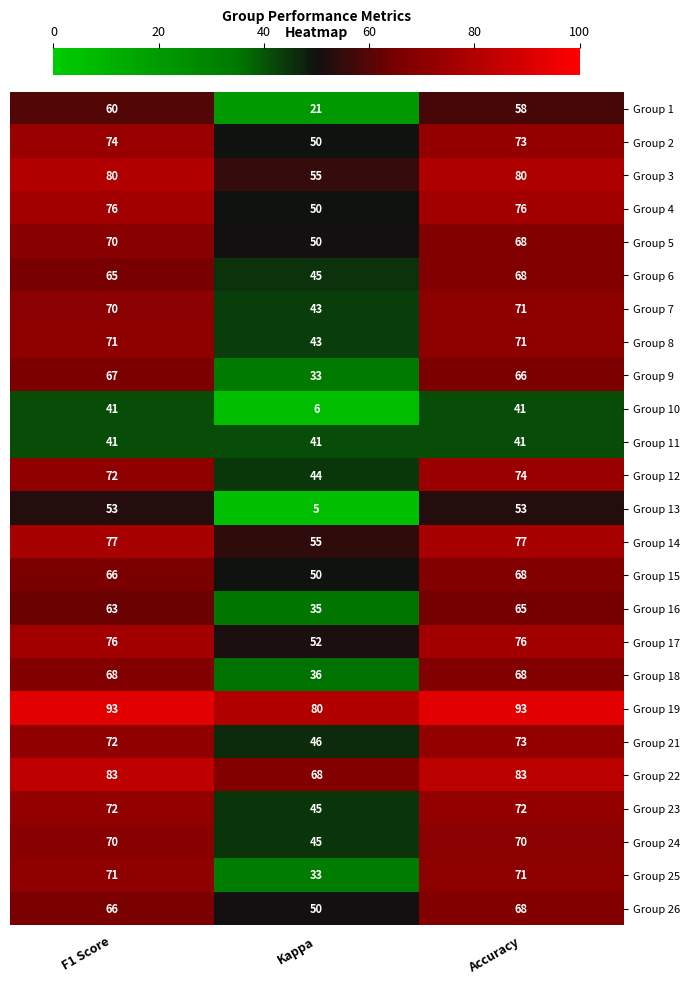

What is the total value across all series at F1 Score?

1717